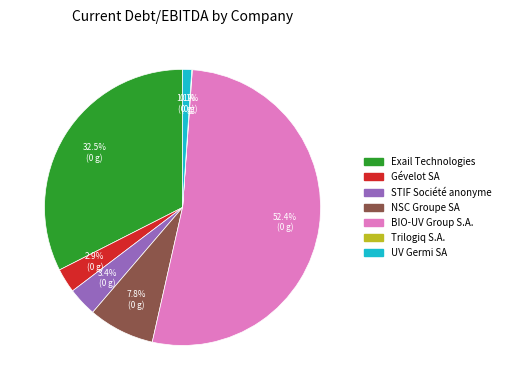

True or false: UV Germi SA accounts for 13% of the total.

False